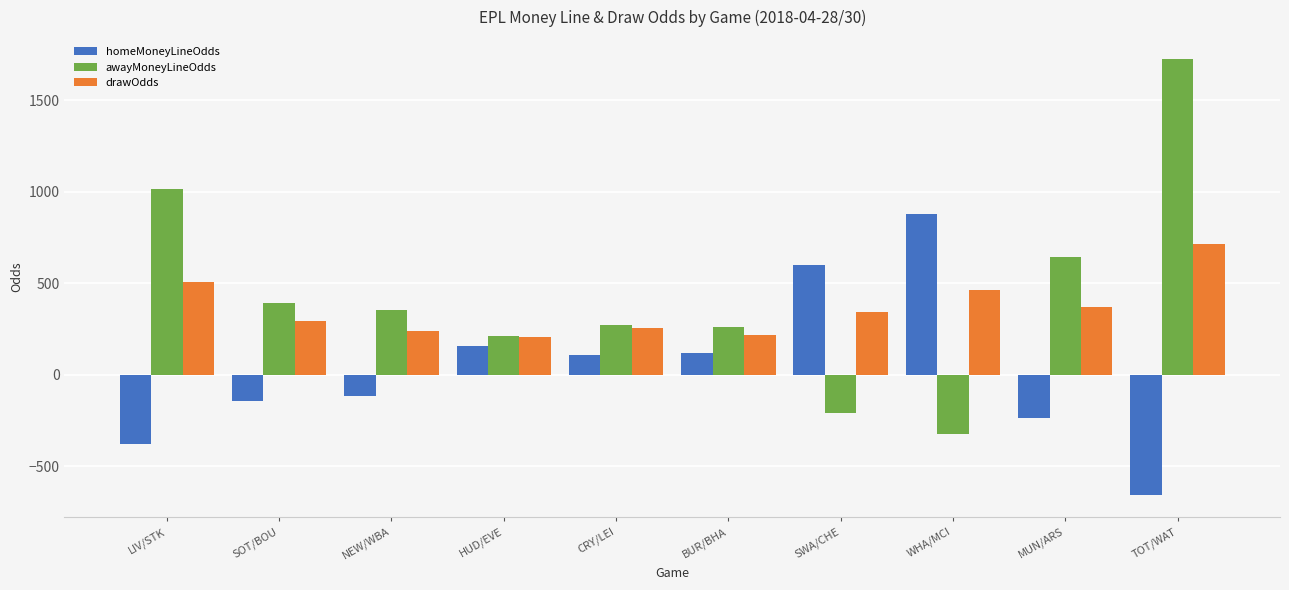

At how many categories does at least one series exceed 686?

3